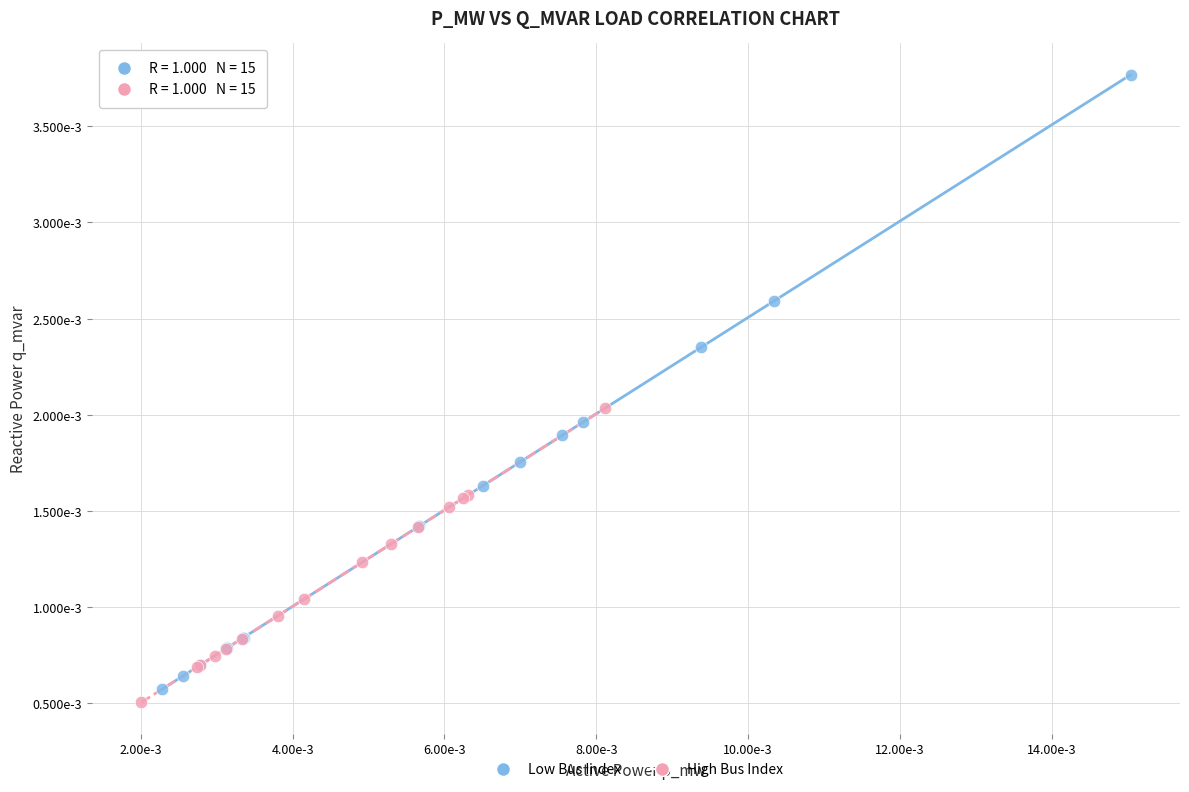

Which series contains the lowest Y value?

High Bus Index